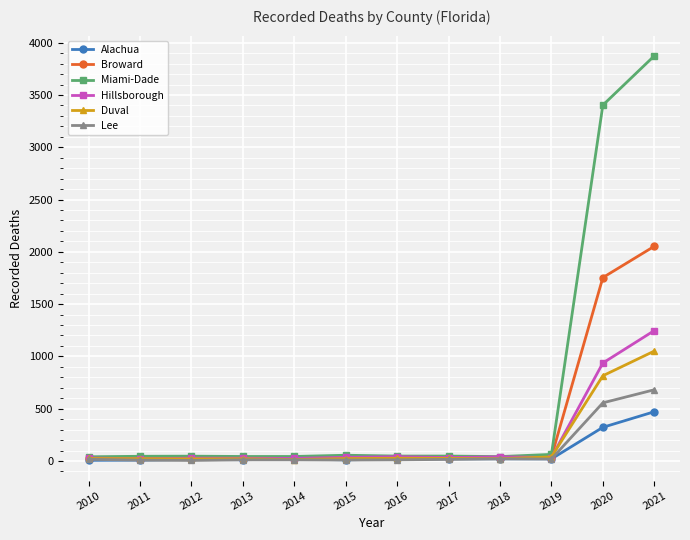

How many series are shown in this chart?

6